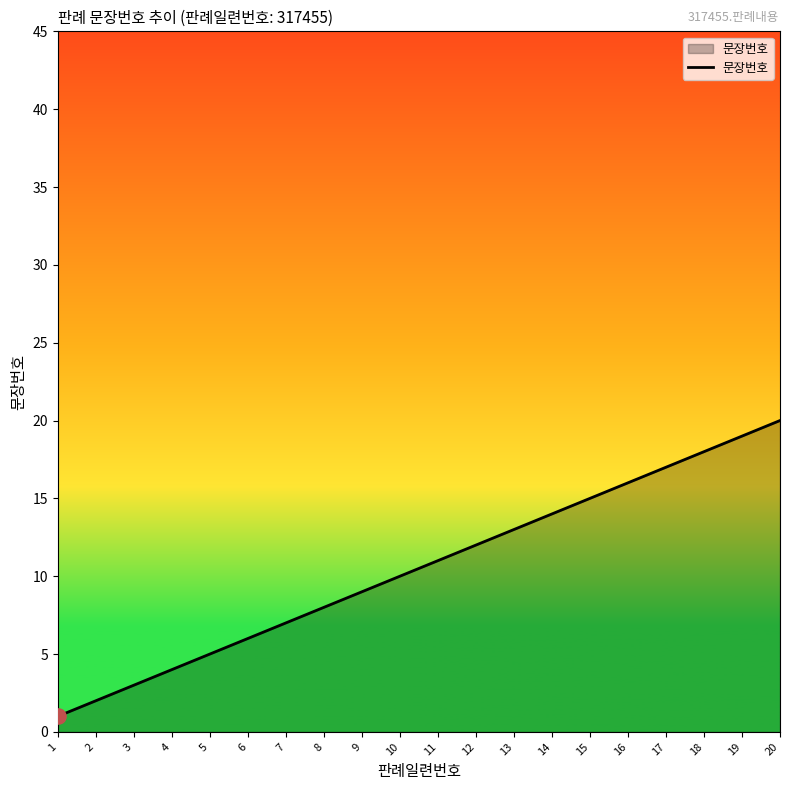

What is the change in value from 10 to 17?

+7